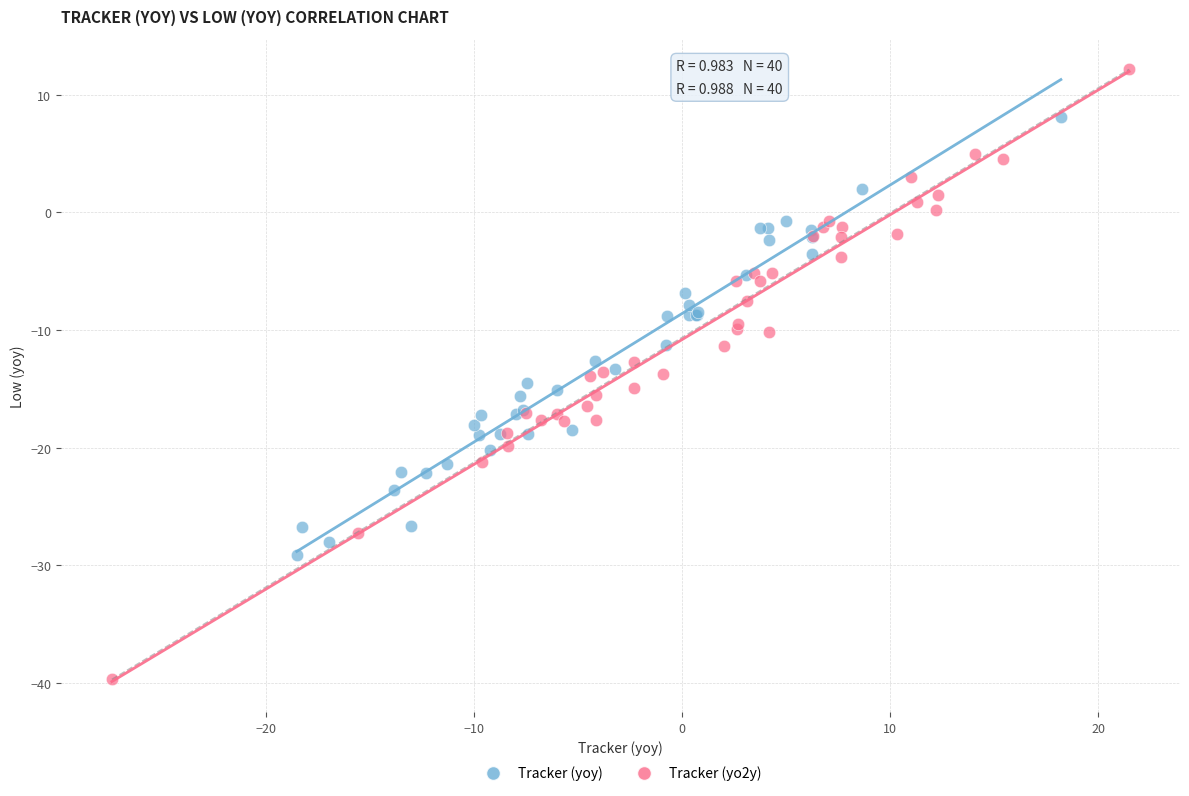

Which series contains the lowest Y value?

Tracker (yo2y)